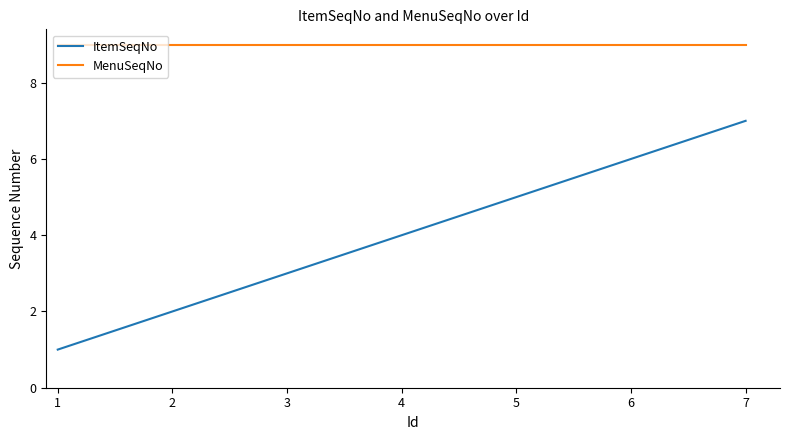

What is the difference between the maximum and minimum values in the ItemSeqNo series?

6